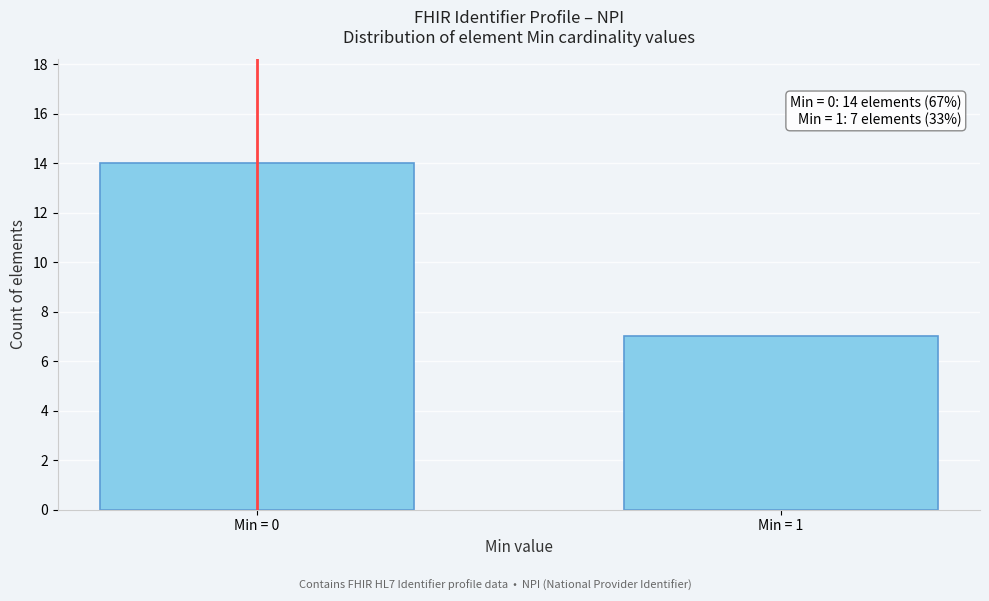

Reading right to left, list all the values displayed in this chart.

Min = 1=7	Min = 0=14